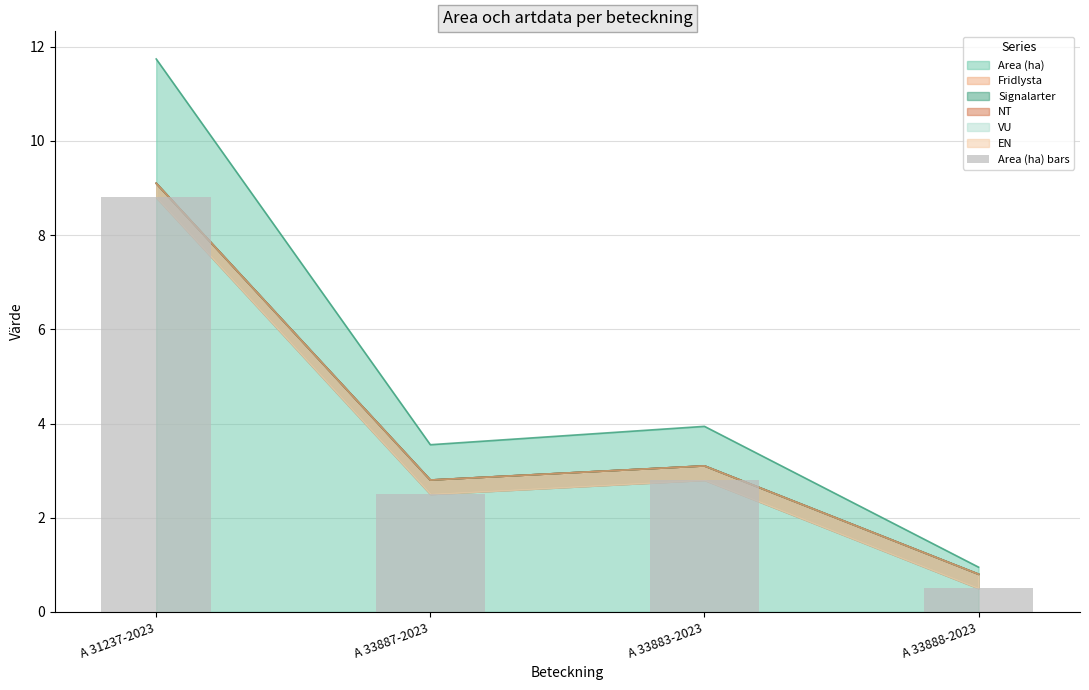

At which label does Area (ha) first exceed 3?

A 31237-2023